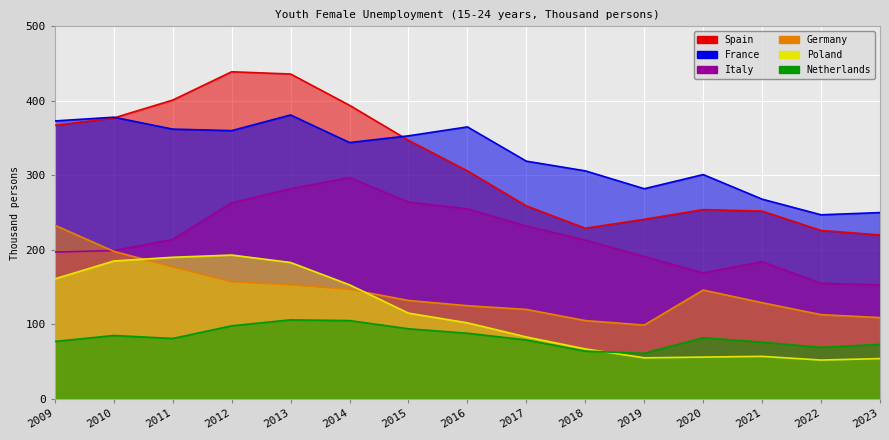

True or false: Poland and Italy intersect in this chart.

False